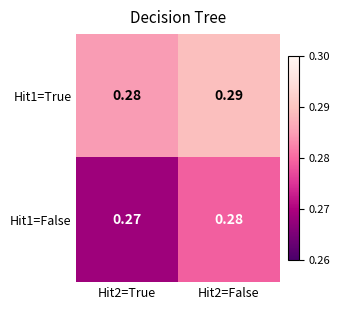

Which series has the largest range (max minus min)?

Hit1=False